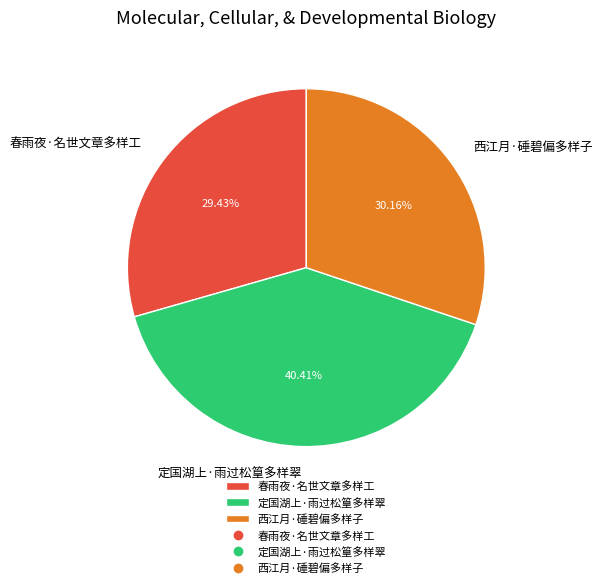

To the nearest percent, what percentage of the pie is 春雨夜·名世文章多样工?

29%